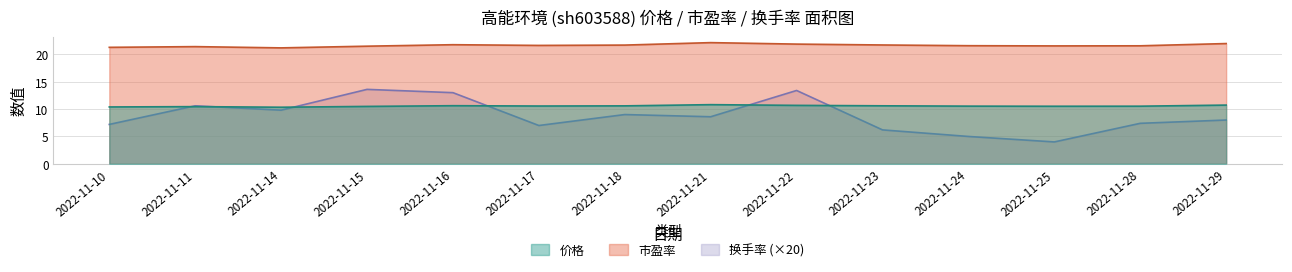

In 市盈率, how many points are higher than both neighbors (excluding endpoints)?

3